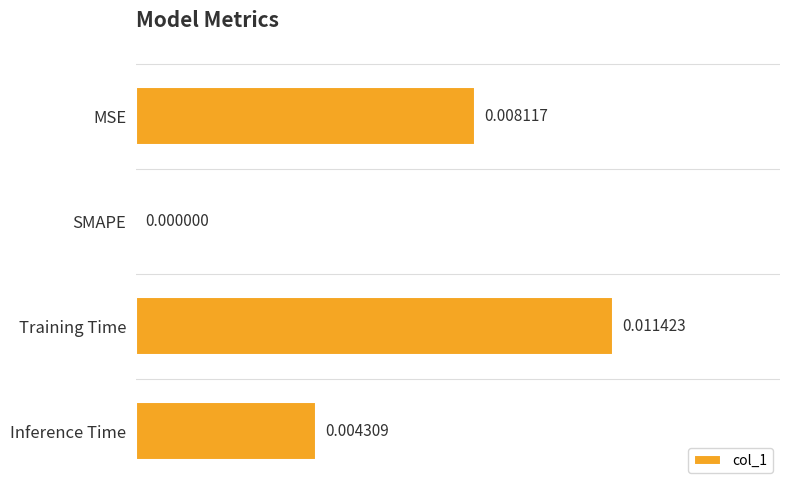

Which has a higher value, Training Time or SMAPE?

Training Time